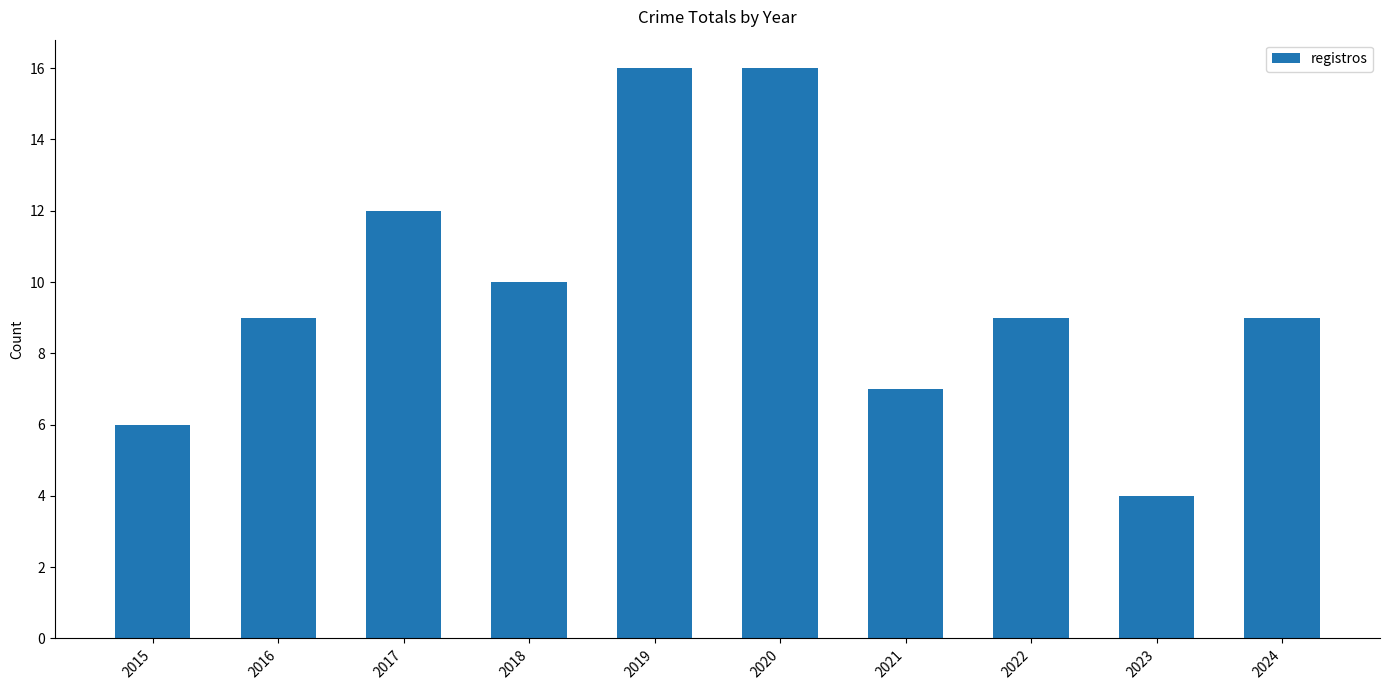

Reading right to left, extract all data points from this chart.

2024=9	2023=4	2022=9	2021=7	2020=16	2019=16	2018=10	2017=12	2016=9	2015=6